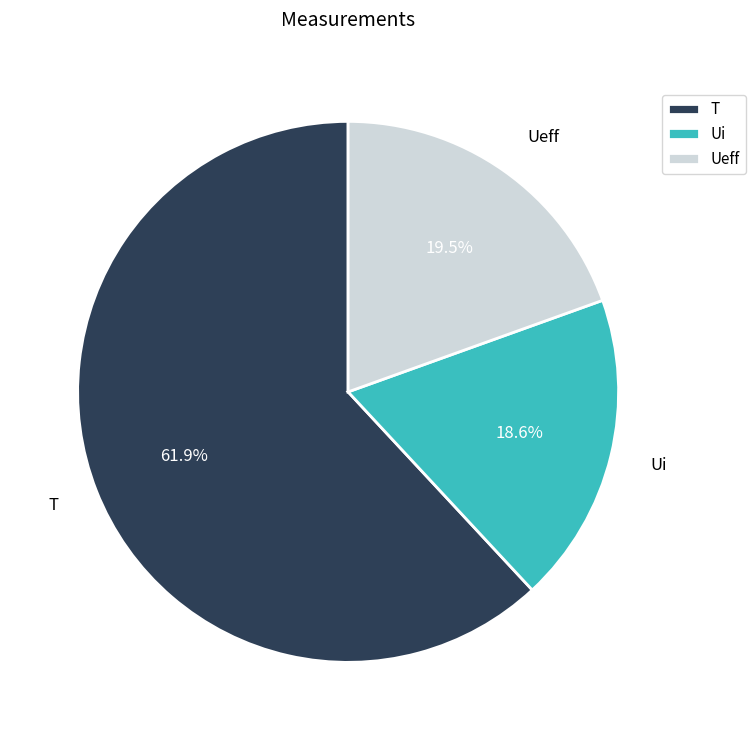

What is the ratio of the value at Ui to the value at T?

0.3